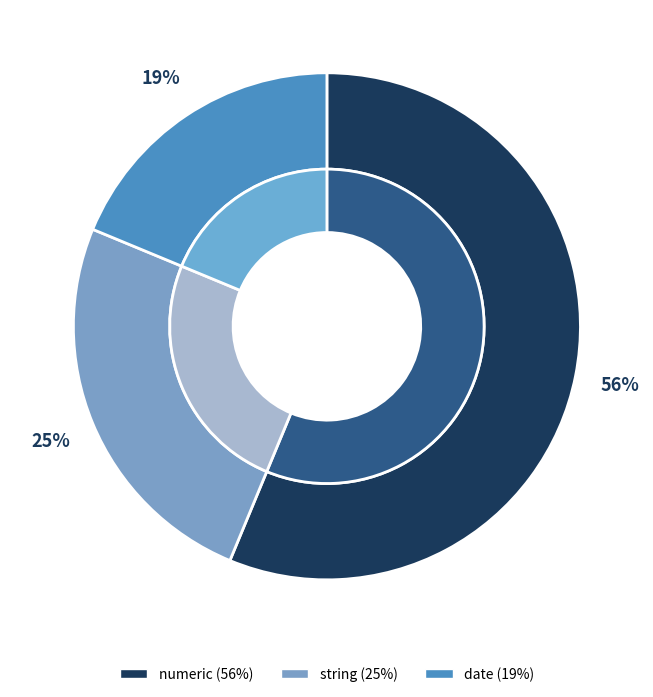

Rank the categories by value from highest to lowest.

numeric, string, date